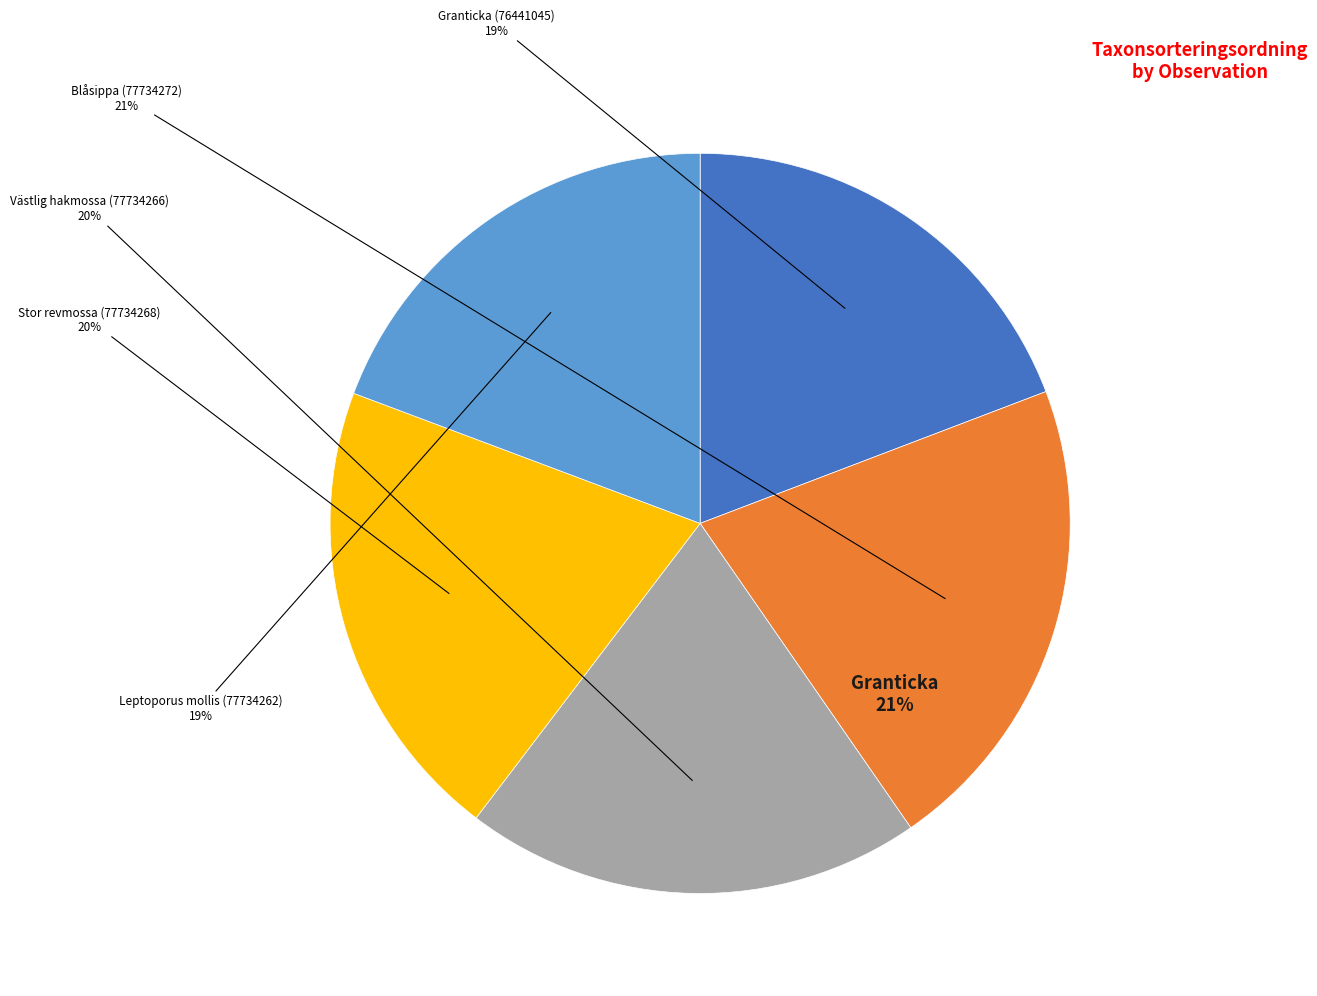

Do Stor revmossa (77734268) and Blåsippa (77734272) together represent more than half of the pie?

No